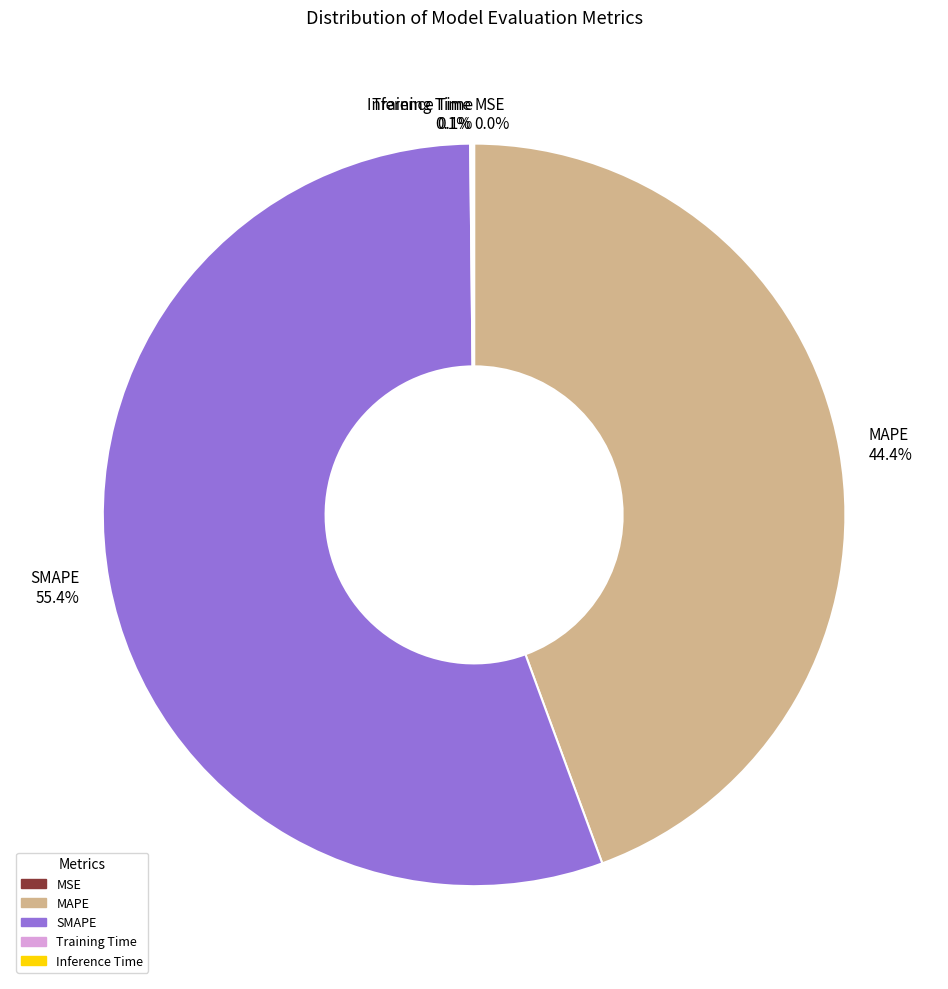

What percentage do SMAPE 55.4% and MAPE 44.4% together represent?

99.8%